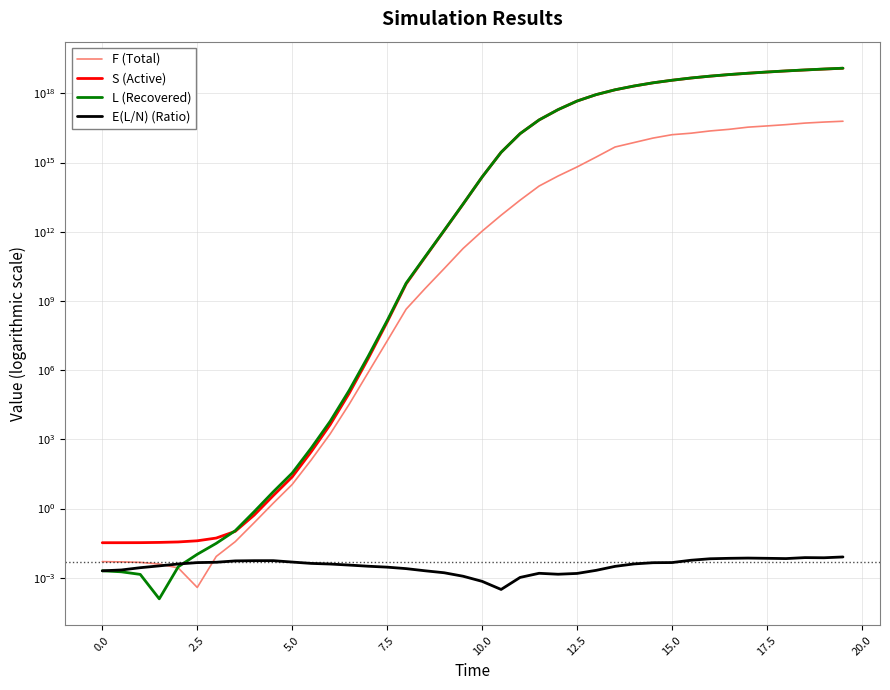

What is the sum of all S (Active) values?

87798929457393958912.0